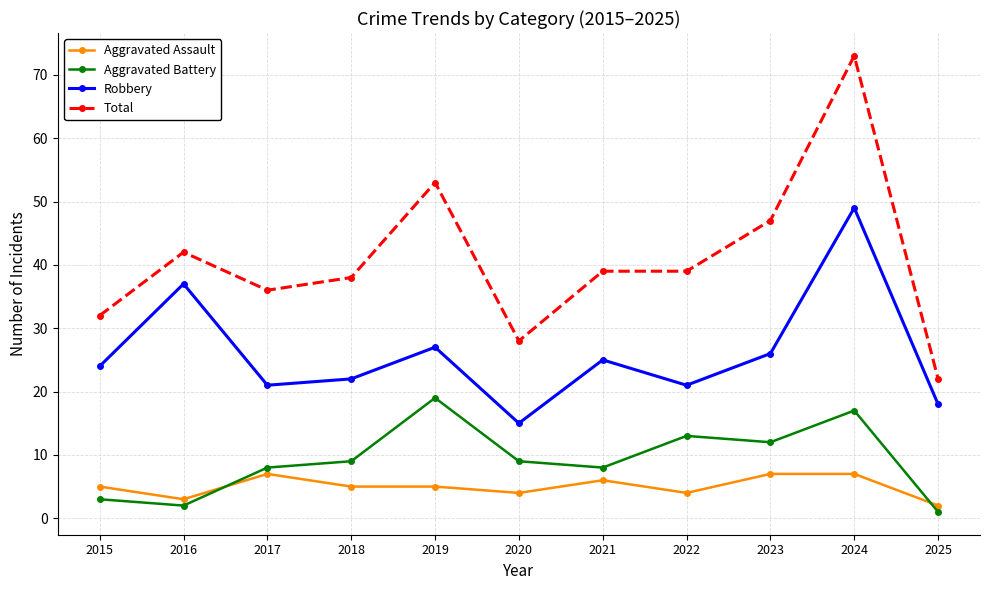

Rank the series at 2024 from highest to lowest value.

Total, Robbery, Aggravated Battery, Aggravated Assault